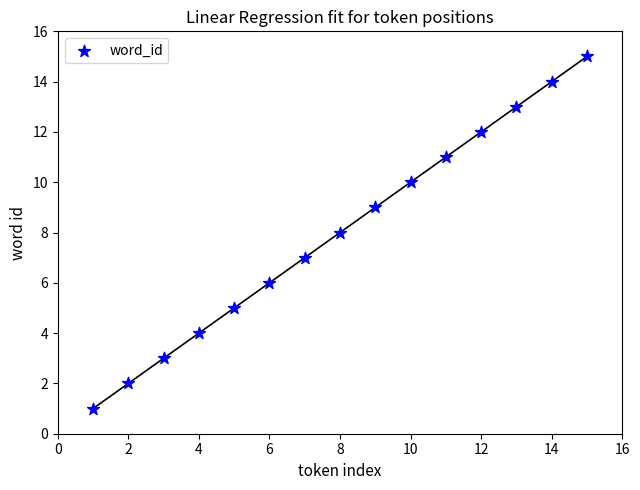

What is the range of X values (max minus min)?

14